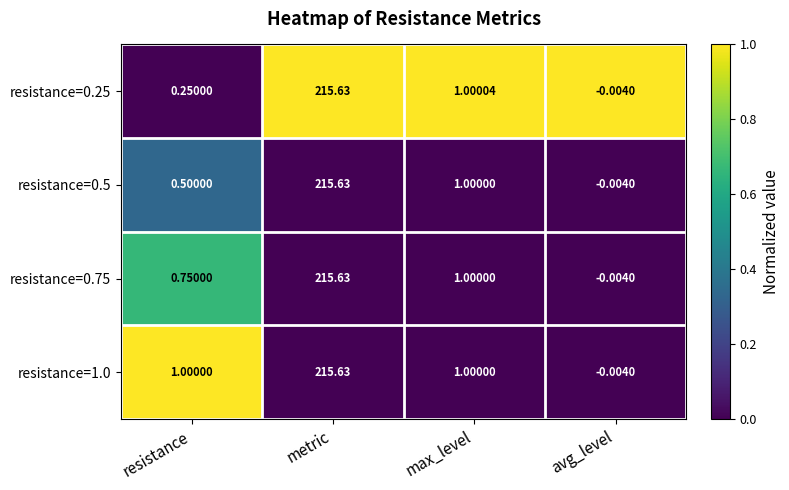

Rank the categories by resistance=0.75 value from lowest to highest.

avg_level, resistance, max_level, metric